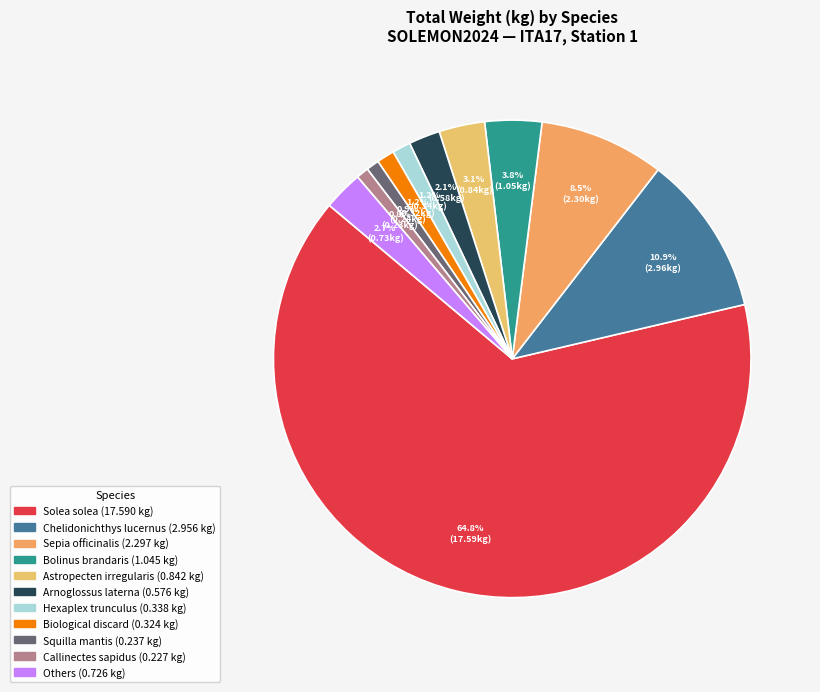

To the nearest percent, what is the difference between the largest and smallest slice percentages?

64%